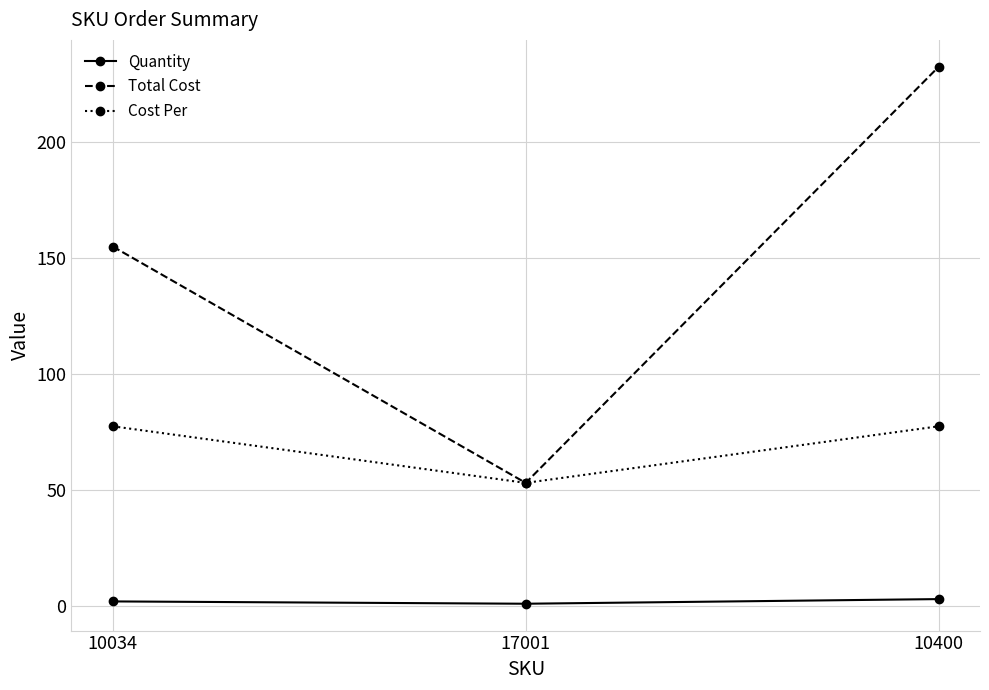

What is the label of the 1st point from the left?

10034